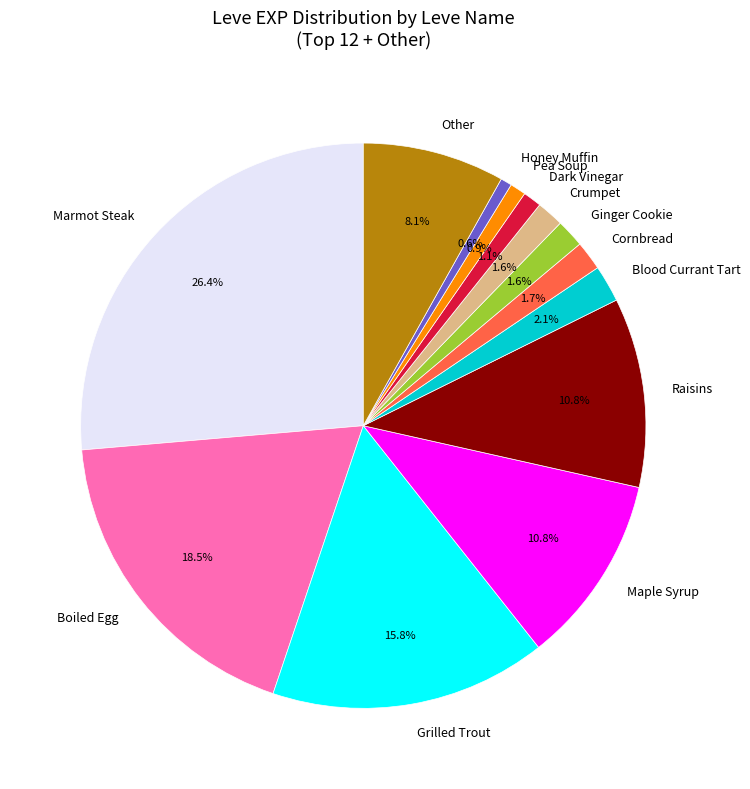

Which slice is the largest?

Marmot Steak